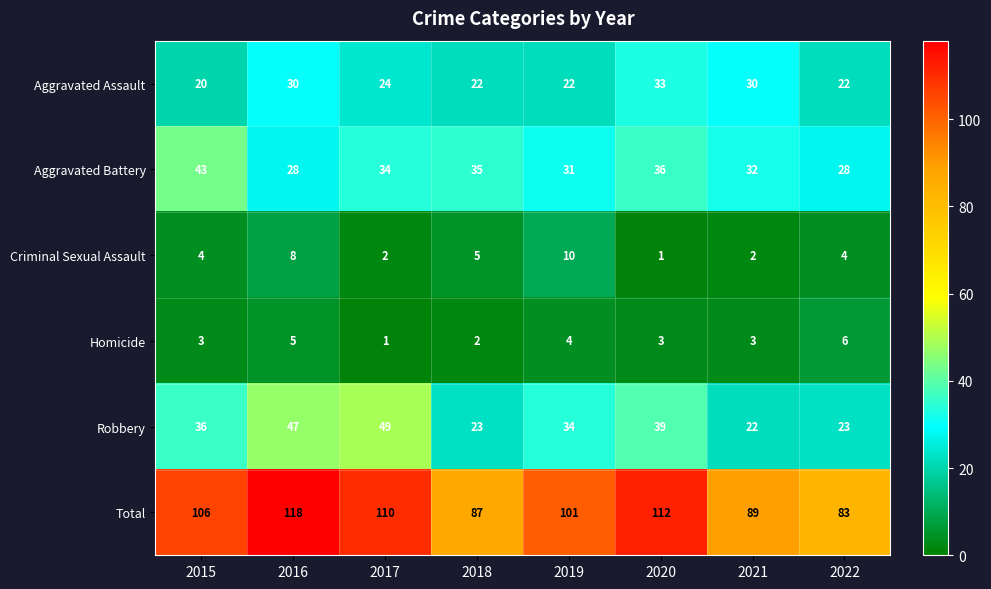

What is the maximum value shown in the chart?

118